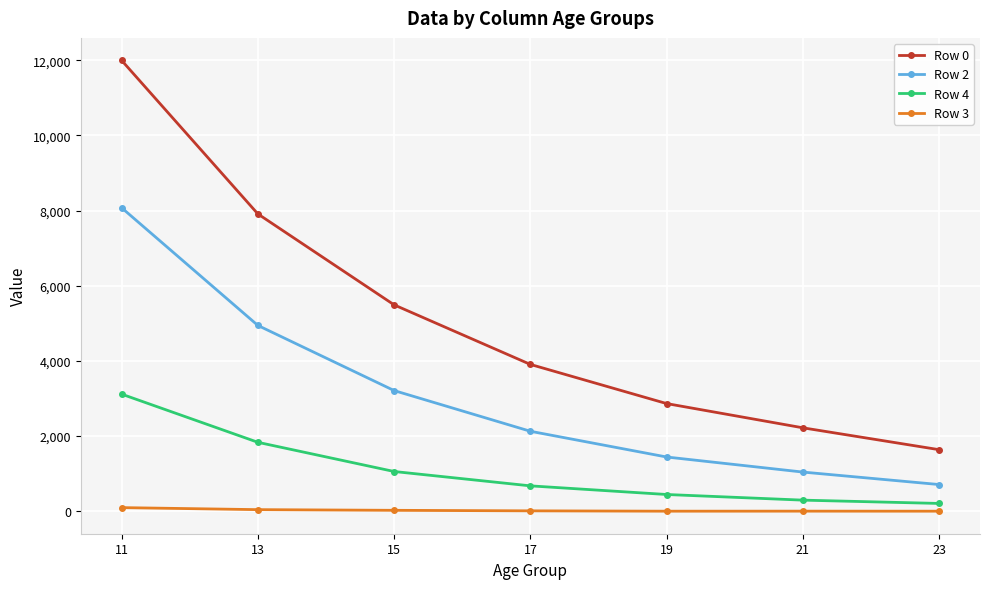

Which series has the largest range (max minus min)?

Row 0